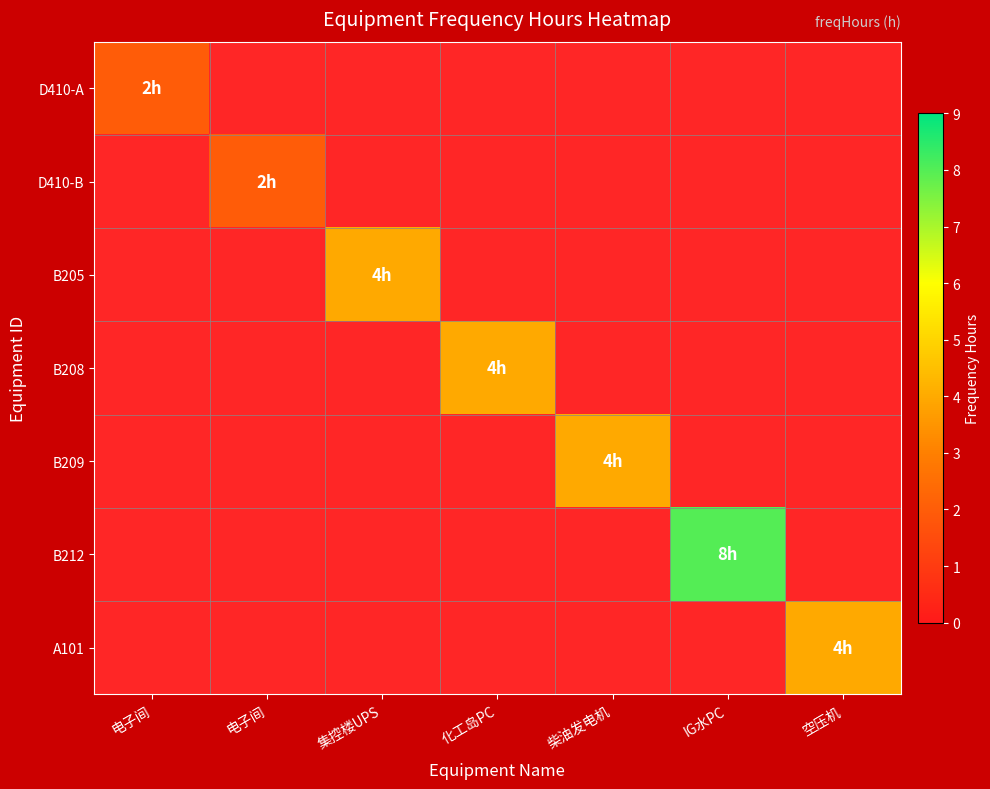

Count the number of categories in the chart.

7